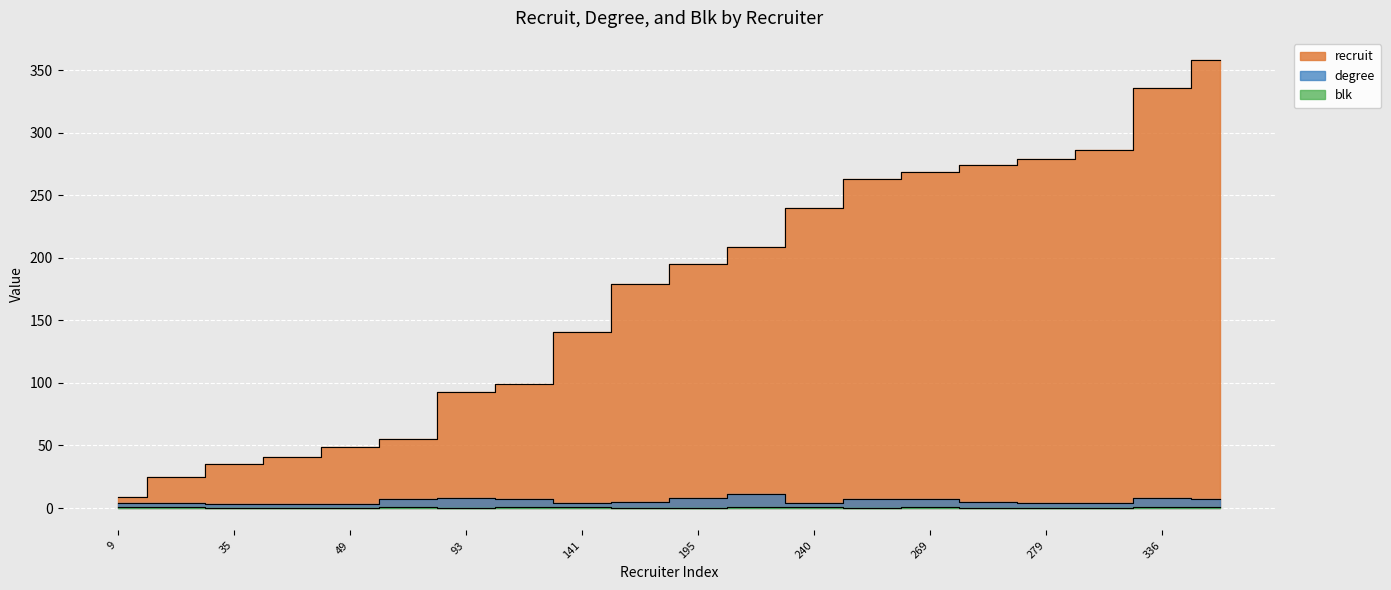

Reading left to right, what are all the values shown in this chart?

recruit: 9=9	25=25	35=35	41=41	49=49	55=55	93=93	99=99	141=141	179=179	195=195	209=209	240=240	263=263	269=269	274=274	279=279	286=286	336=336	358=358
degree: 9=4	25=4	35=3	41=3	49=3	55=7	93=8	99=7	141=4	179=5	195=8	209=11	240=4	263=7	269=7	274=5	279=4	286=4	336=8	358=7
blk: 9=1	25=1	35=0	41=0	49=0	55=1	93=0	99=1	141=1	179=0	195=0	209=1	240=1	263=0	269=1	274=0	279=0	286=0	336=1	358=1